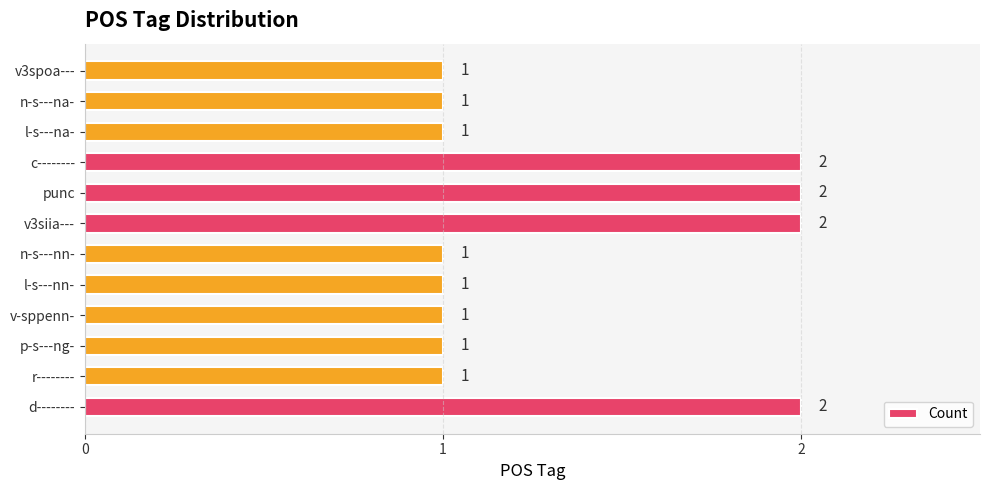

What is the sum of all values?

16